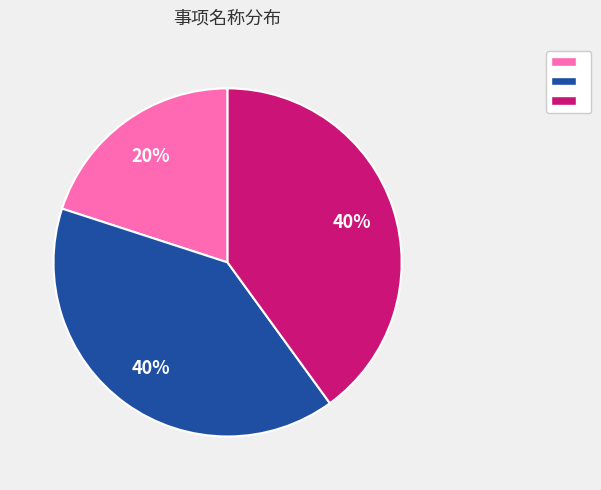

Does any single category account for the majority?

No